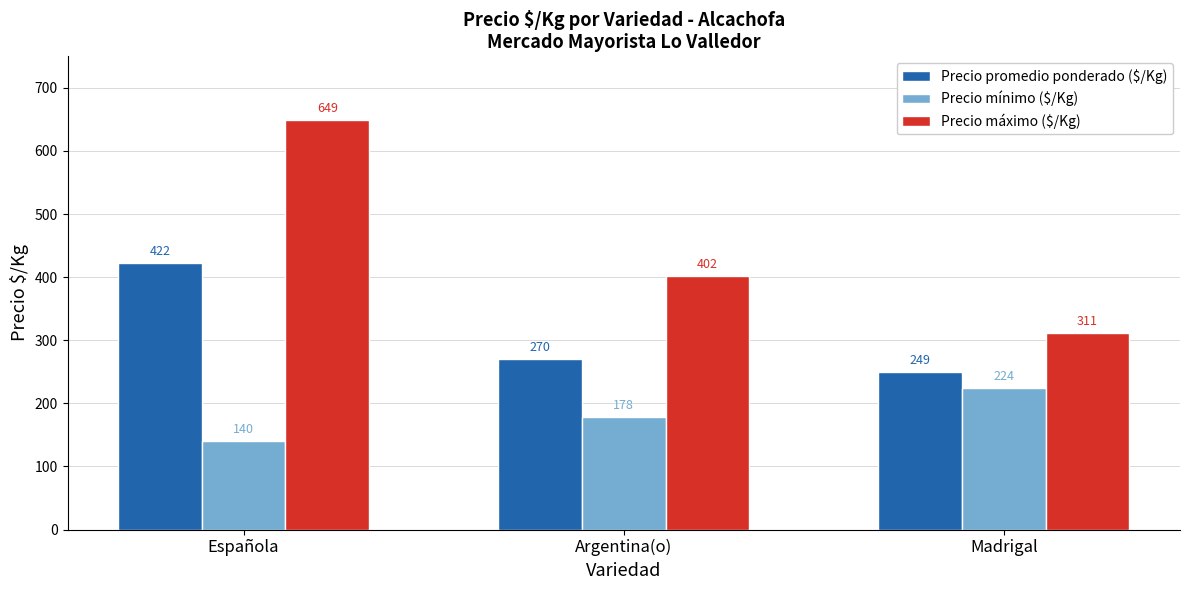

What is the sum of all Precio promedio ponderado ($/Kg) values?

941